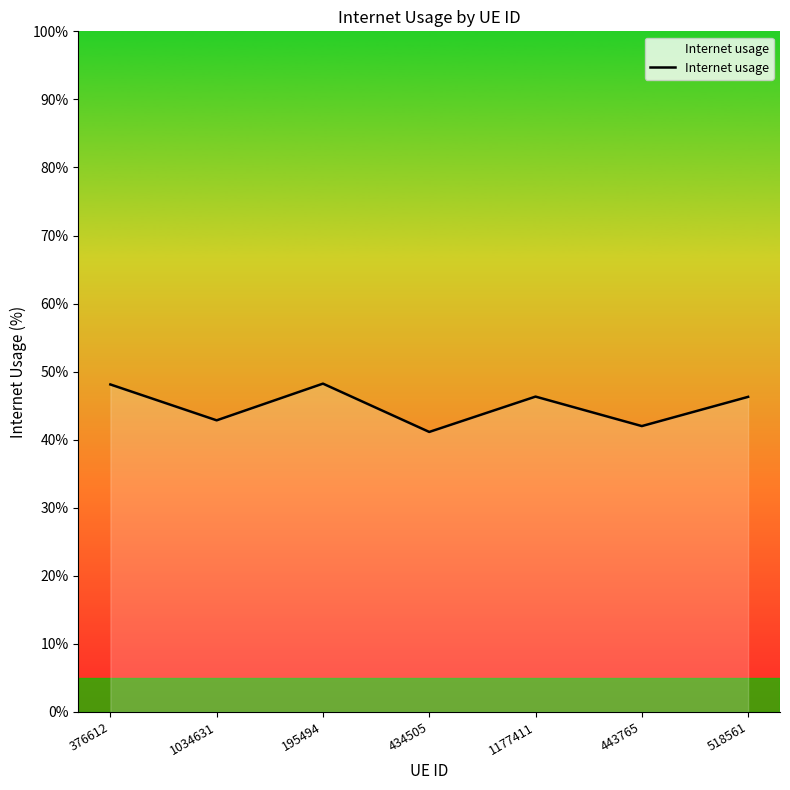

Count the values in the range 0 to 1.

7